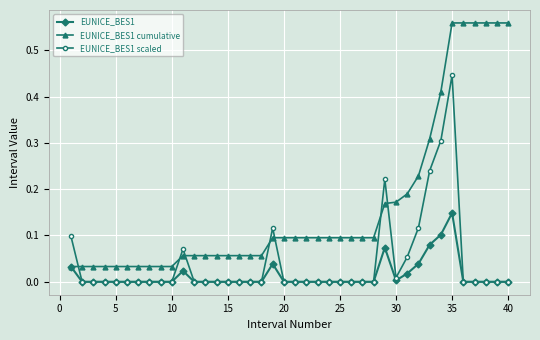

Which series has the largest total across all categories?

EUNICE_BES1 cumulative